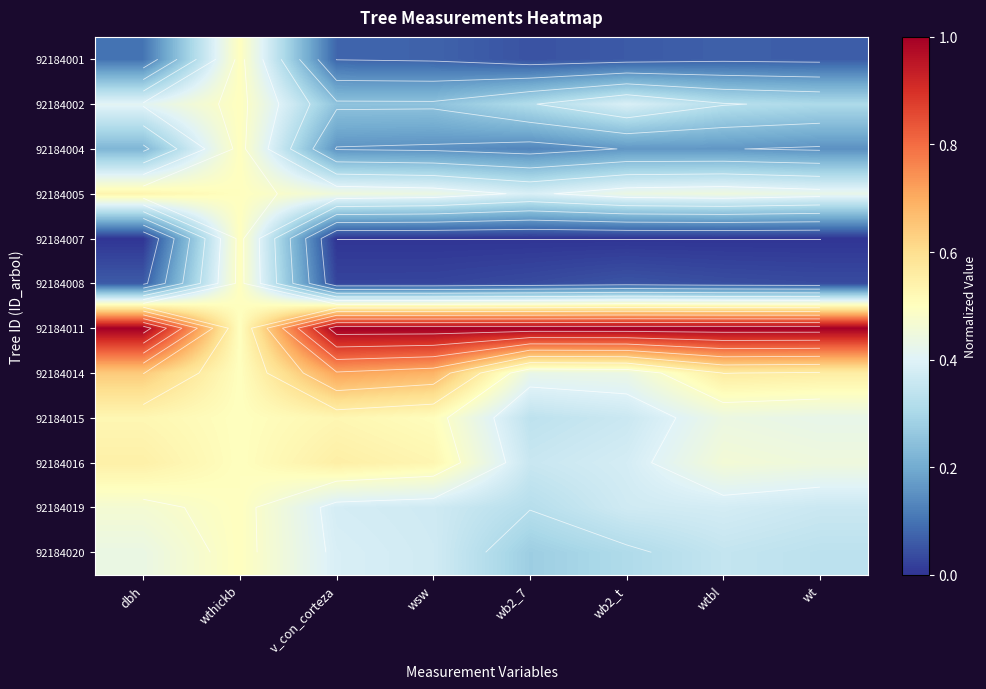

What is the sum of the 92184011 values at wb2_t and v_con_corteza?

2.0